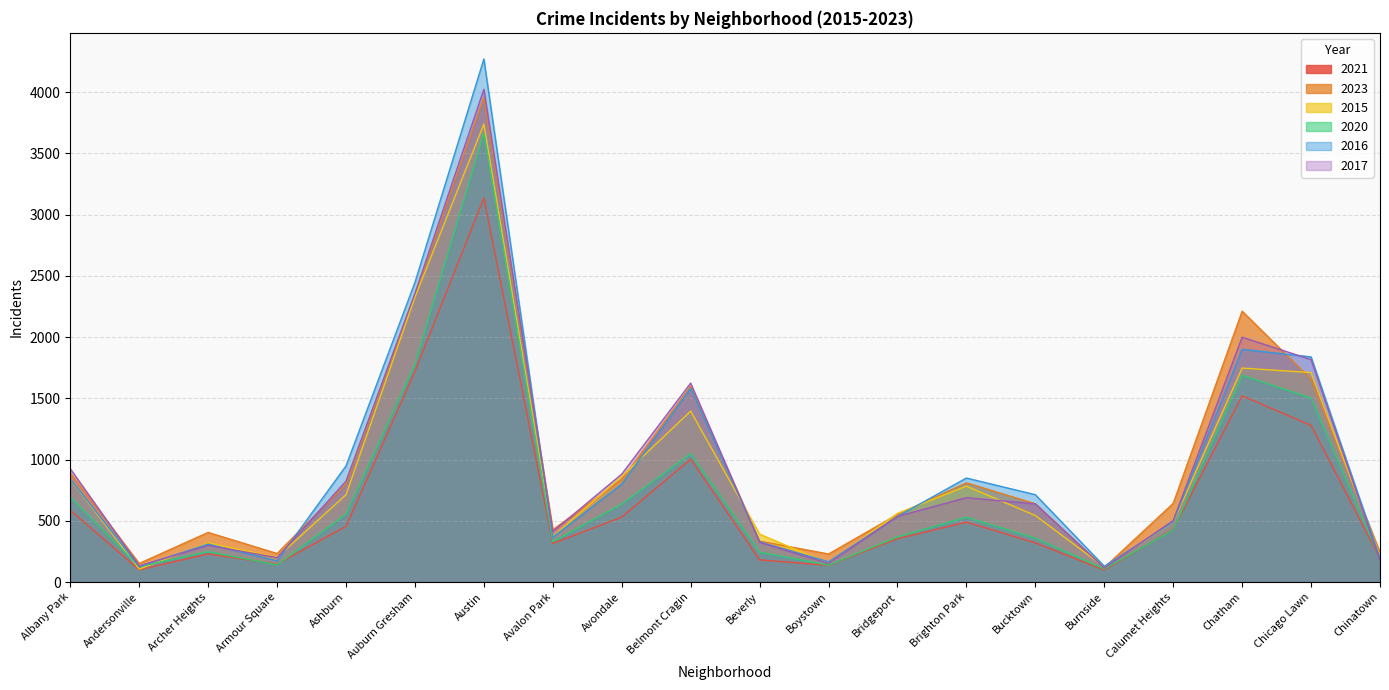

Which label corresponds to the largest value in the chart?

Austin